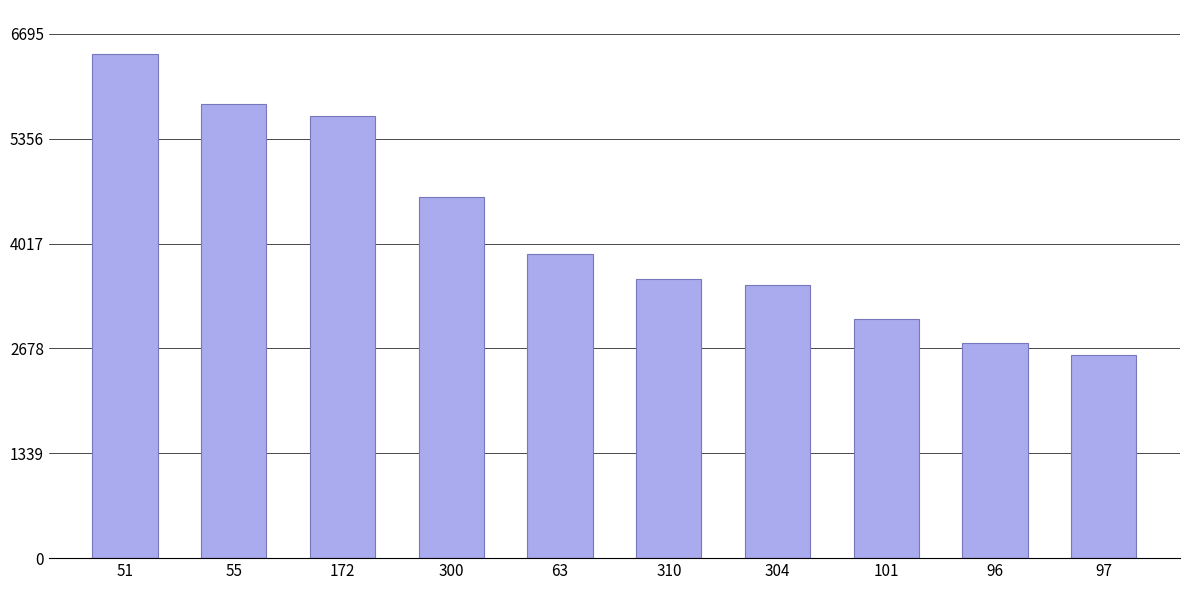

Rank the categories by value from lowest to highest.

97, 96, 101, 304, 310, 63, 300, 172, 55, 51